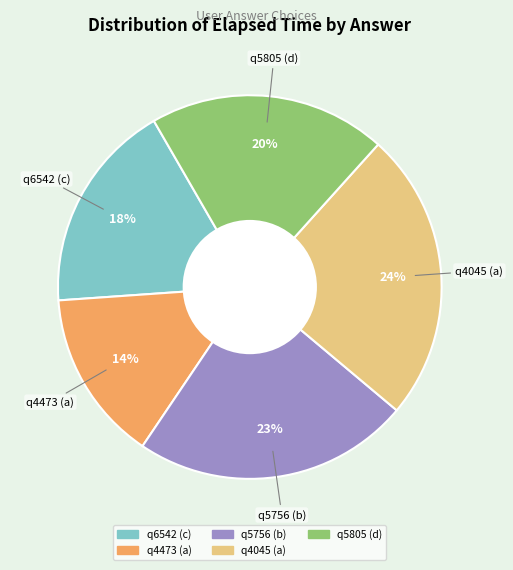

How many slices are in this pie chart?

5